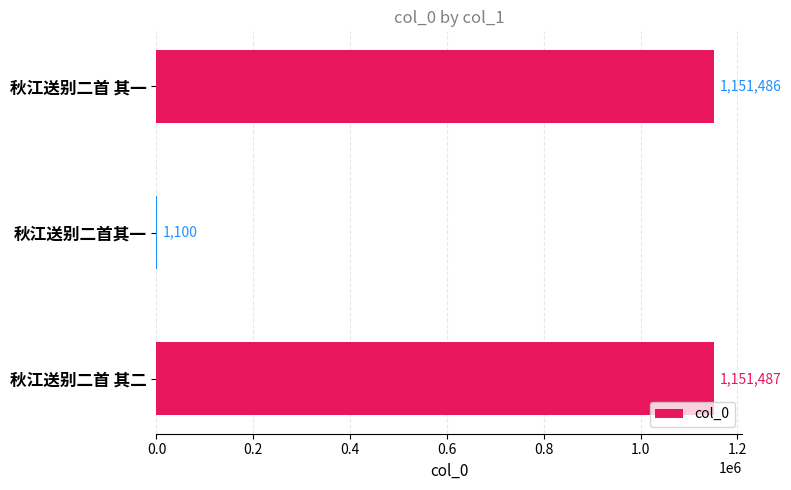

What is the sum of the values at 秋江送别二首 其二 and 秋江送别二首其一?

1152587